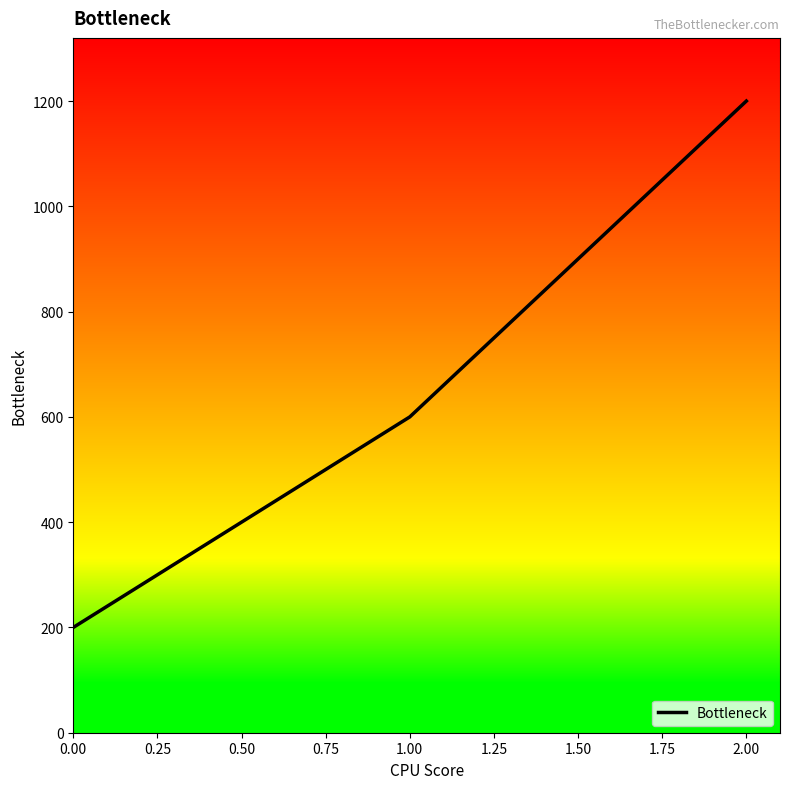

Approximately how many times larger is the value at 1.00 compared to 2.00?

0.5